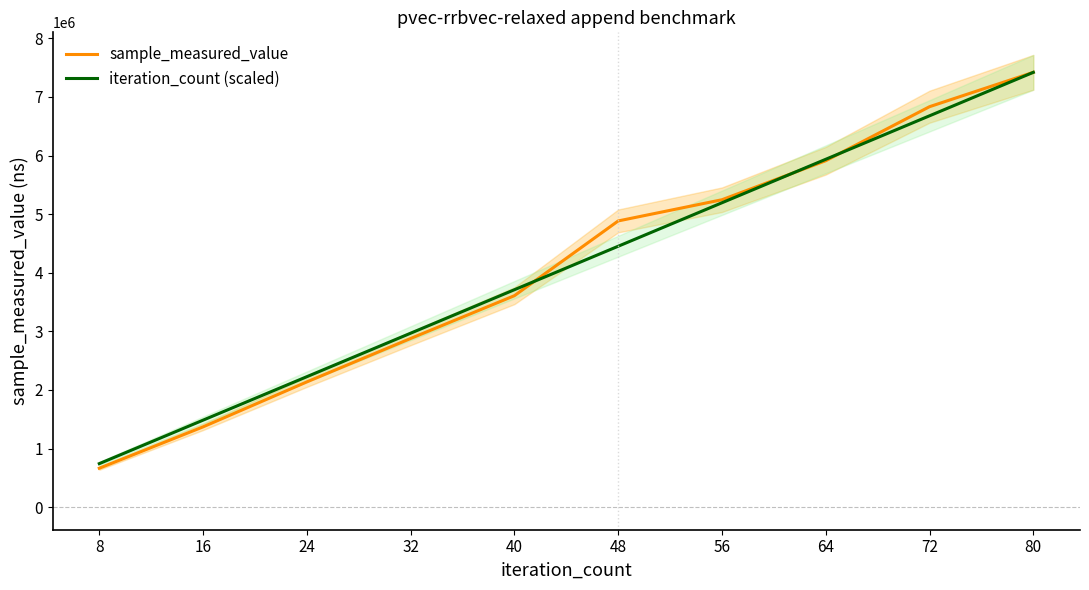

True or false: iteration_count (scaled) has more than 1 points higher than both neighbors.

False